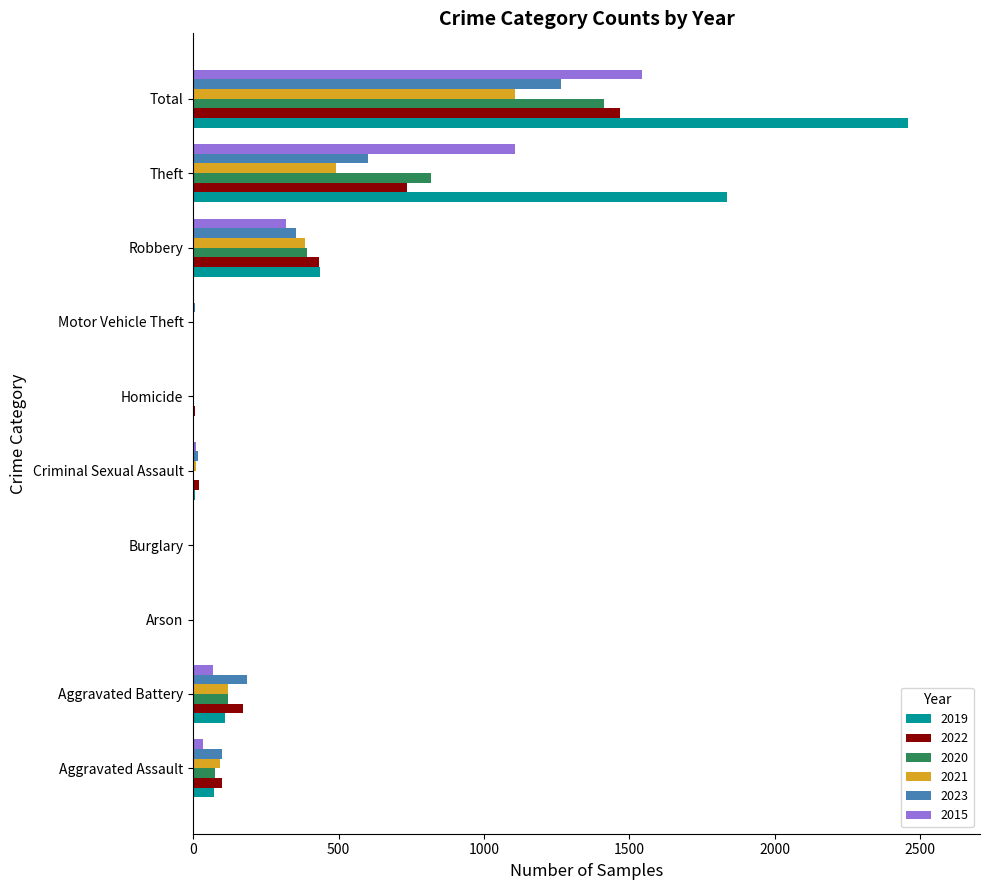

At which label is 2015 closest to 771?

Theft